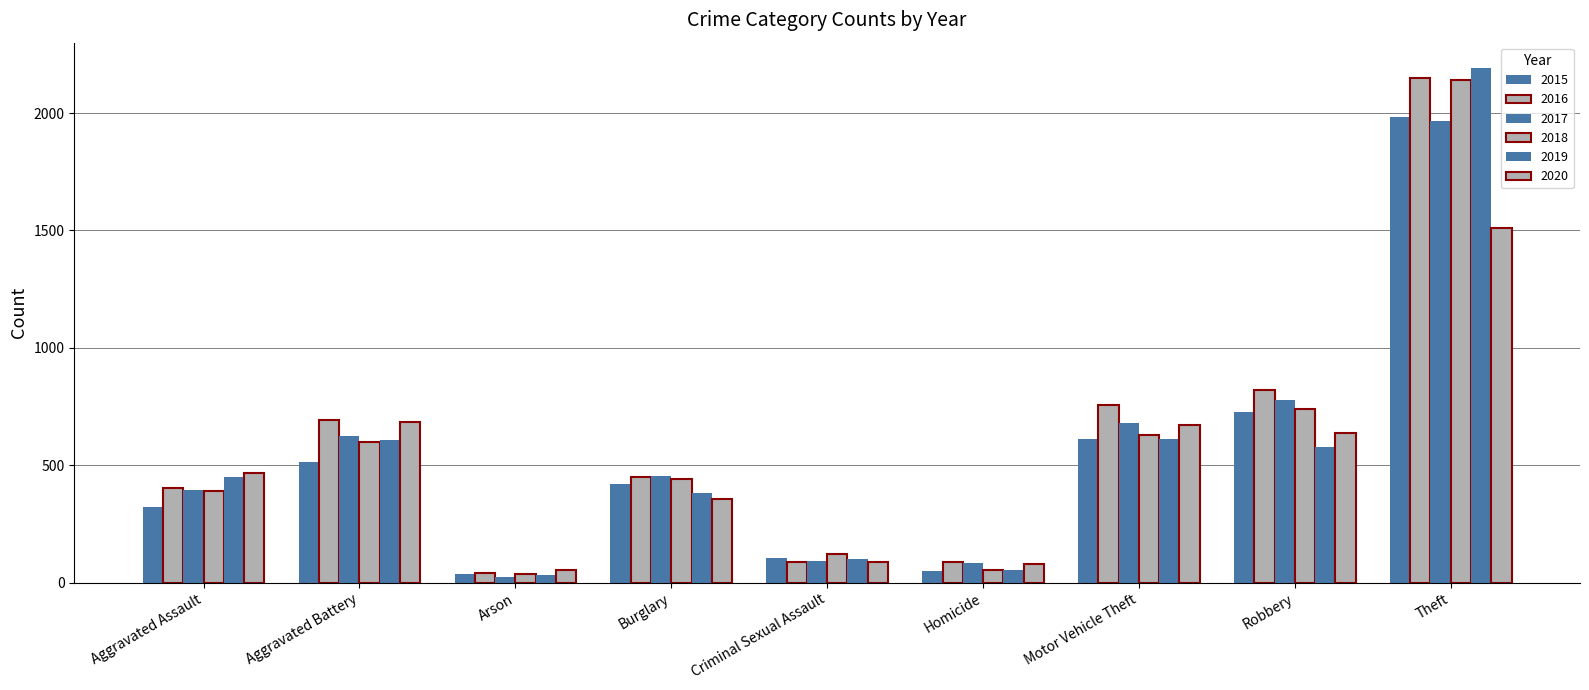

At Motor Vehicle Theft, list the series in order from largest to smallest.

2016, 2017, 2020, 2018, 2015, 2019